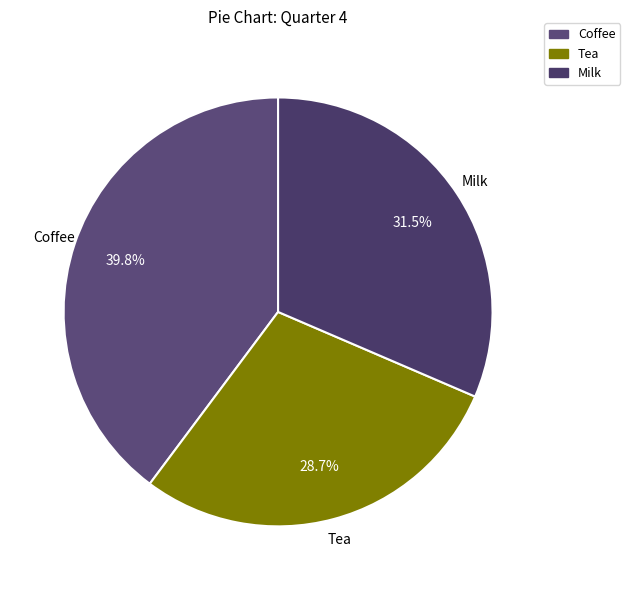

Combined, do Coffee and Tea account for over 50%?

Yes